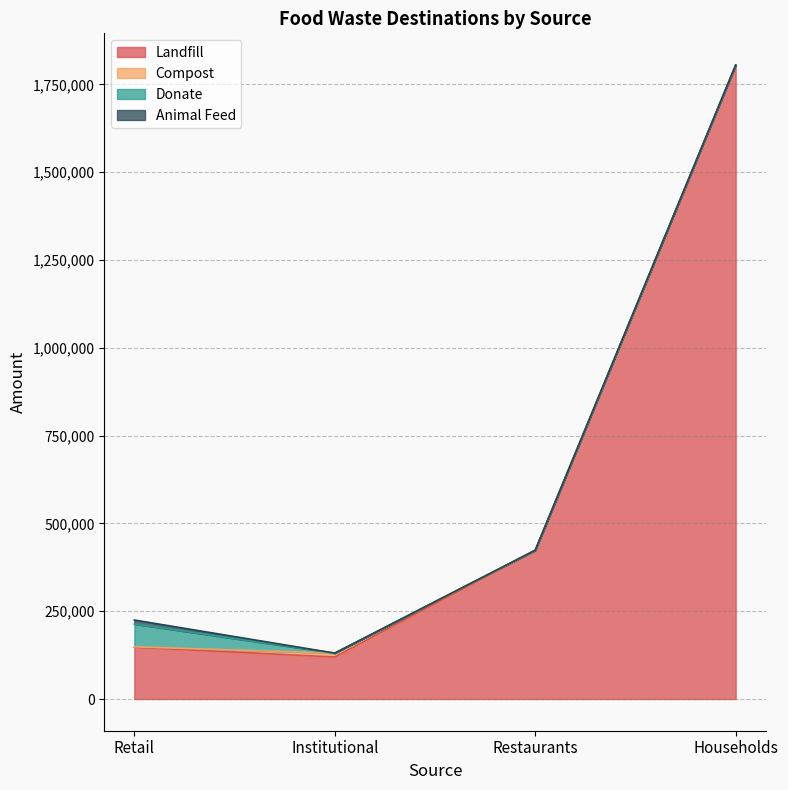

Rank the categories by Donate value from lowest to highest.

Restaurants, Households, Institutional, Retail